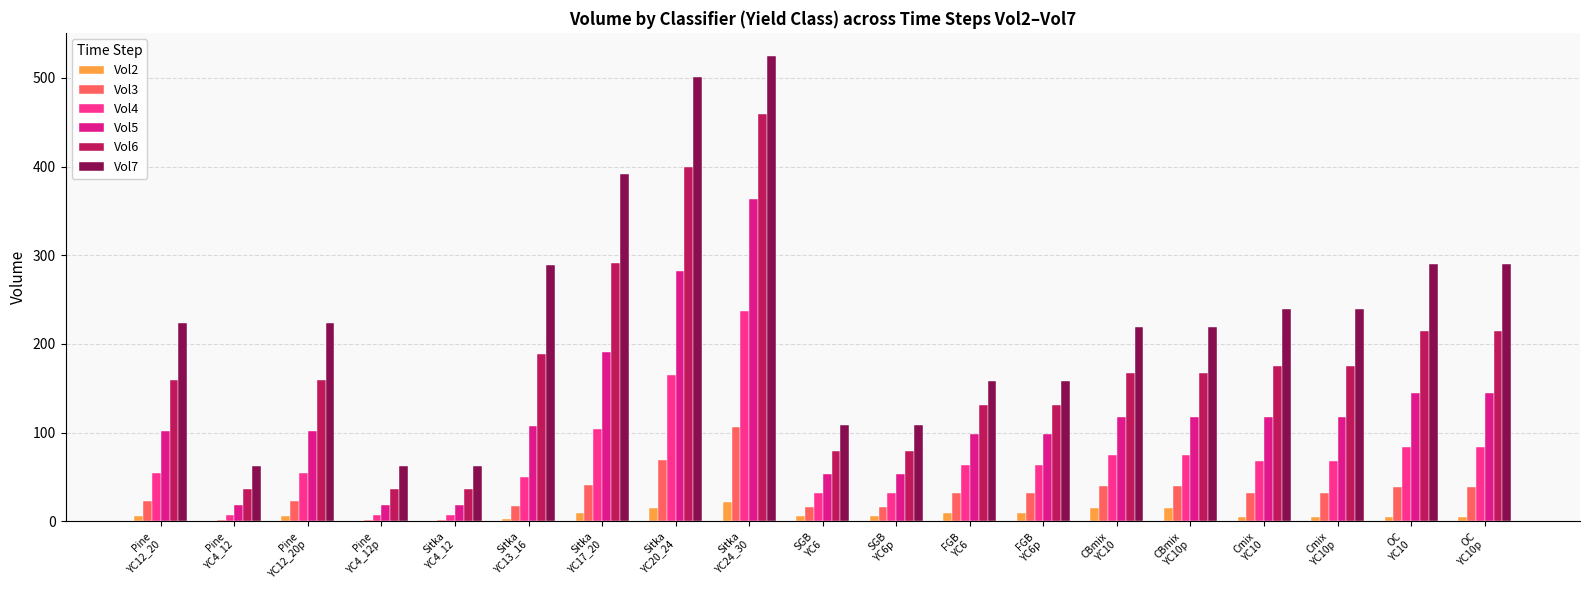

How many values in the Vol5 series exceed 107?

10